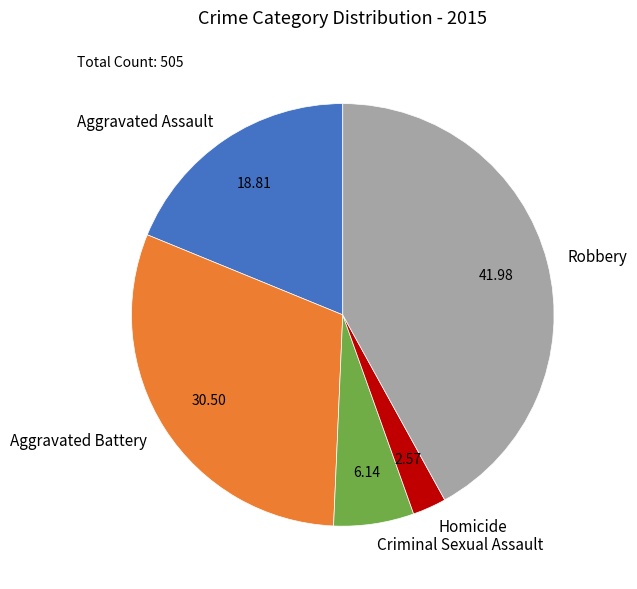

The Homicide slice represents 3% of the pie. True or false?

True